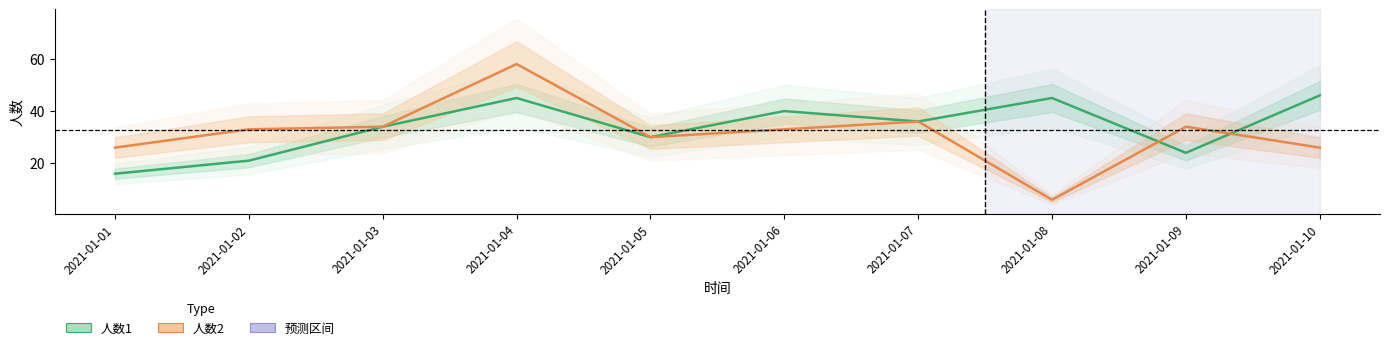

How many series are shown in this chart?

2